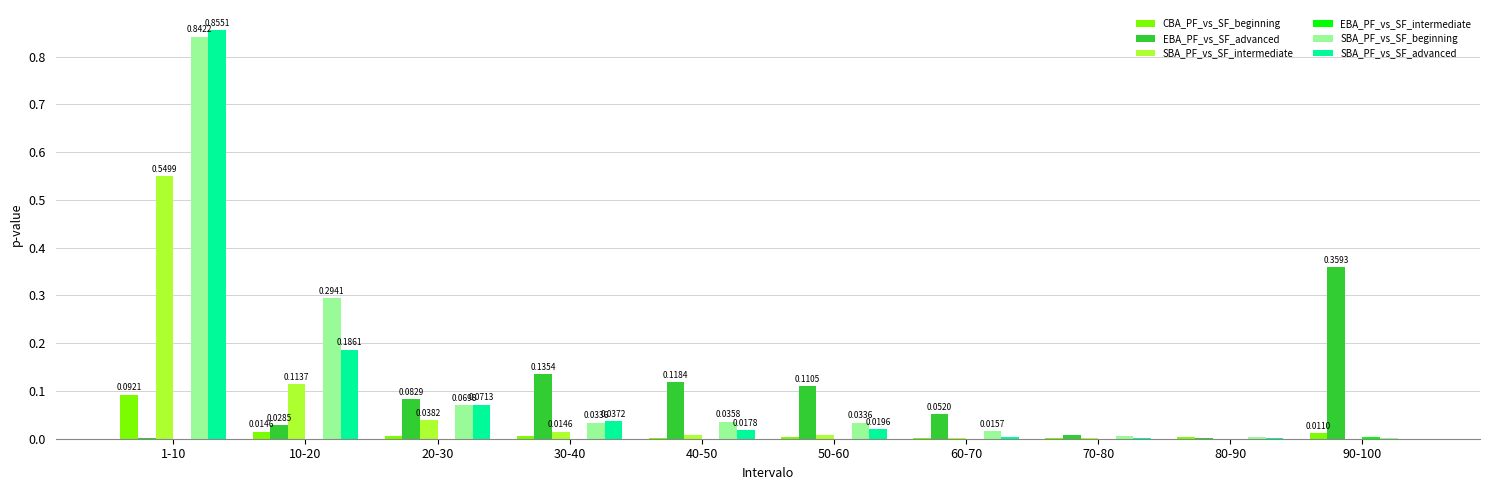

Is the value of SBA_PF_vs_SF_intermediate at 50-60 greater than the value of SBA_PF_vs_SF_beginning at 1-10?

No